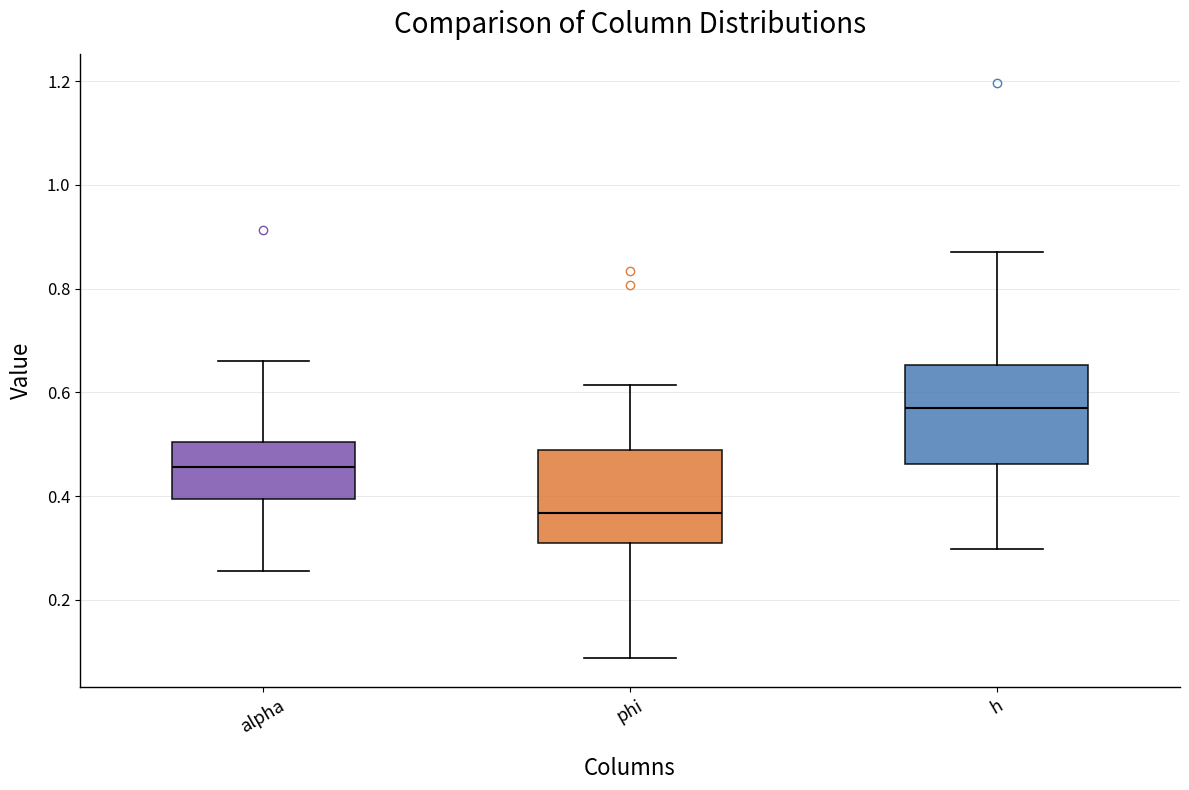

Which box's median line is the lowest?

phi